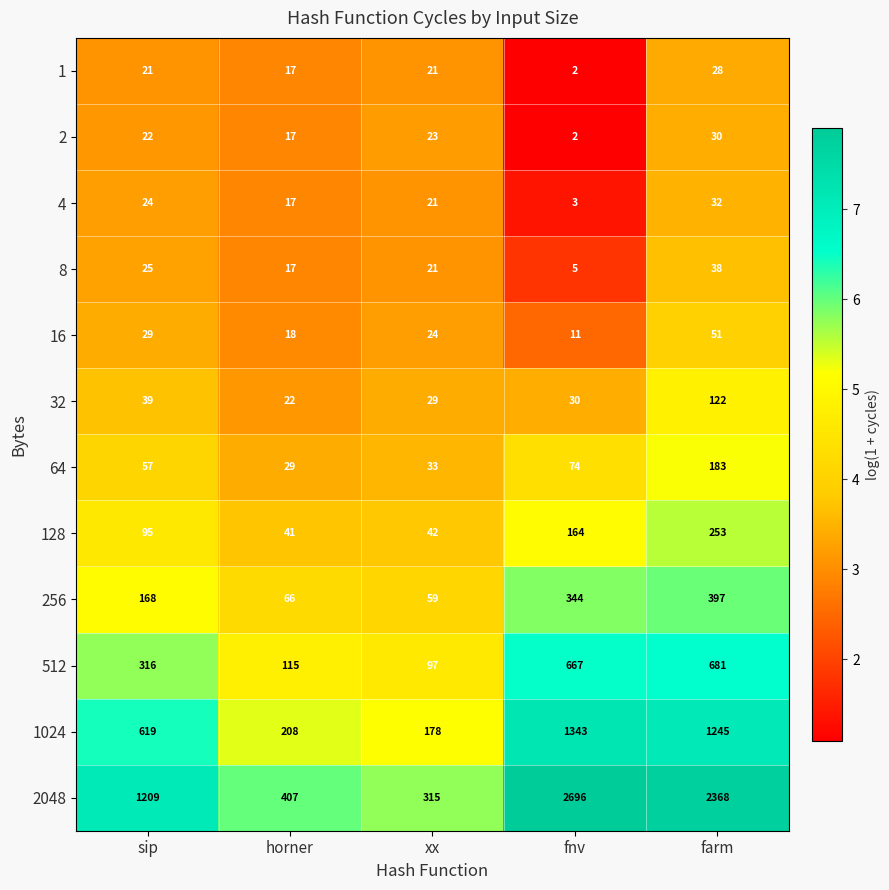

The value of 32 at xx is 29. True or false?

True